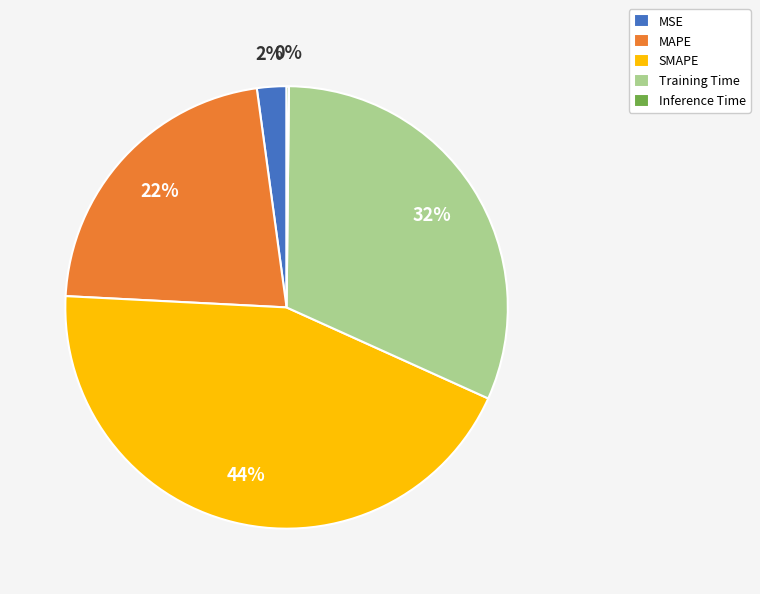

Is it true that Training Time is 32% of the pie?

True